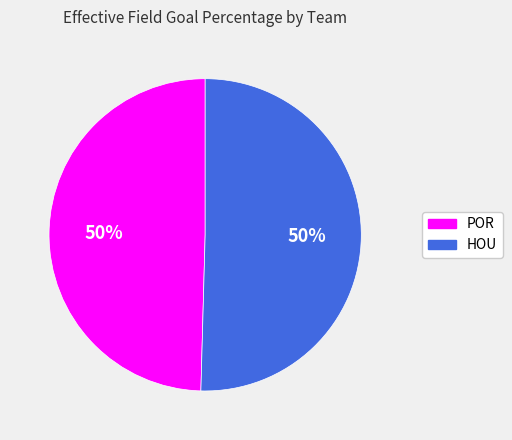

The HOU slice represents 63% of the pie. True or false?

False